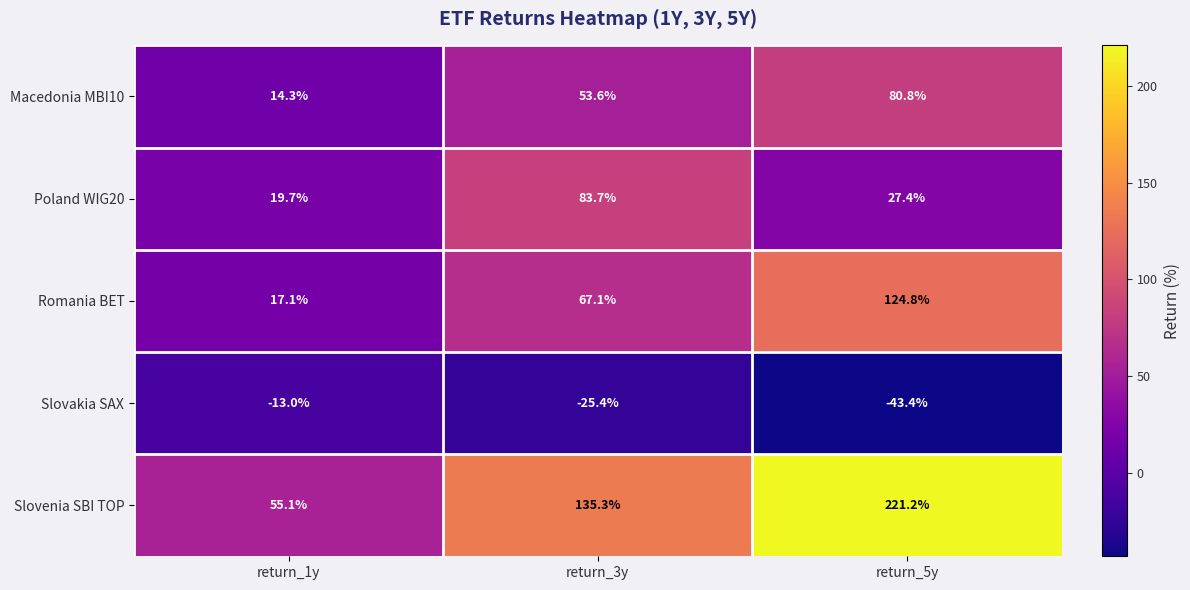

Reading left to right, transcribe all the data shown in this chart.

Macedonia MBI10: return_1y=14.3	return_3y=53.6	return_5y=80.8
Poland WIG20: return_1y=19.7	return_3y=83.7	return_5y=27.4
Romania BET: return_1y=17.1	return_3y=67.1	return_5y=124.8
Slovakia SAX: return_1y=-13.0	return_3y=-25.4	return_5y=-43.4
Slovenia SBI TOP: return_1y=55.1	return_3y=135.3	return_5y=221.2